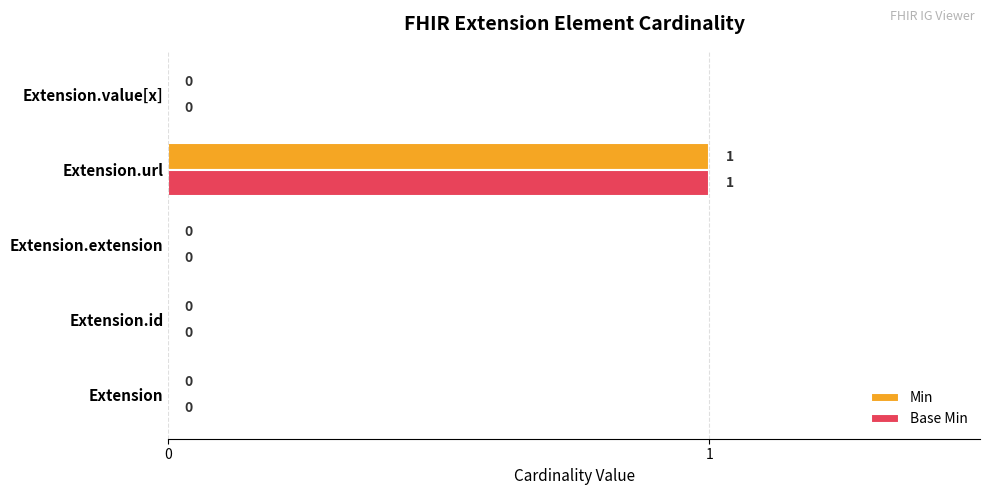

What is the sum of all Base Min values?

1